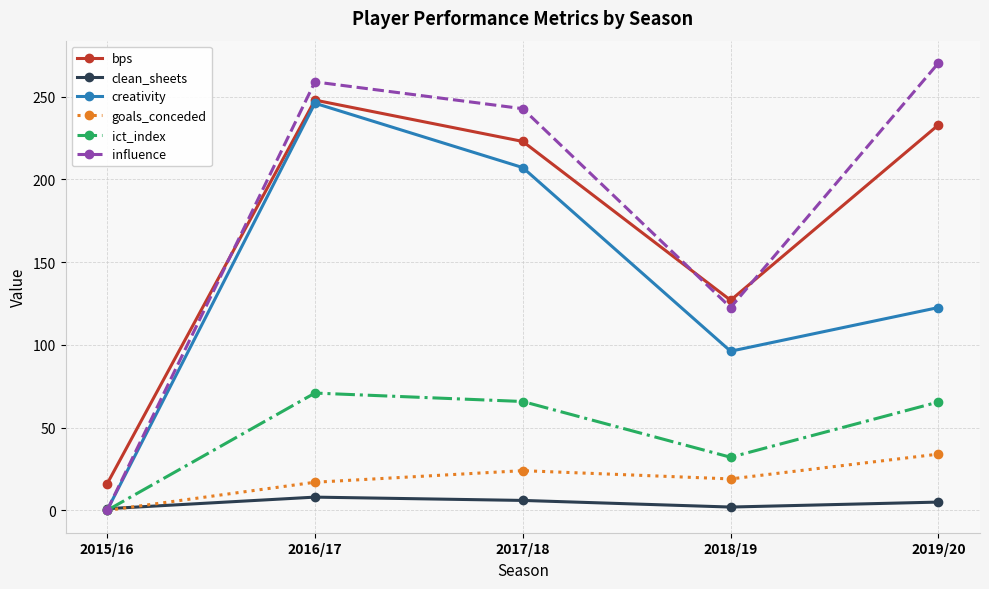

What is the greatest value displayed?

270.4